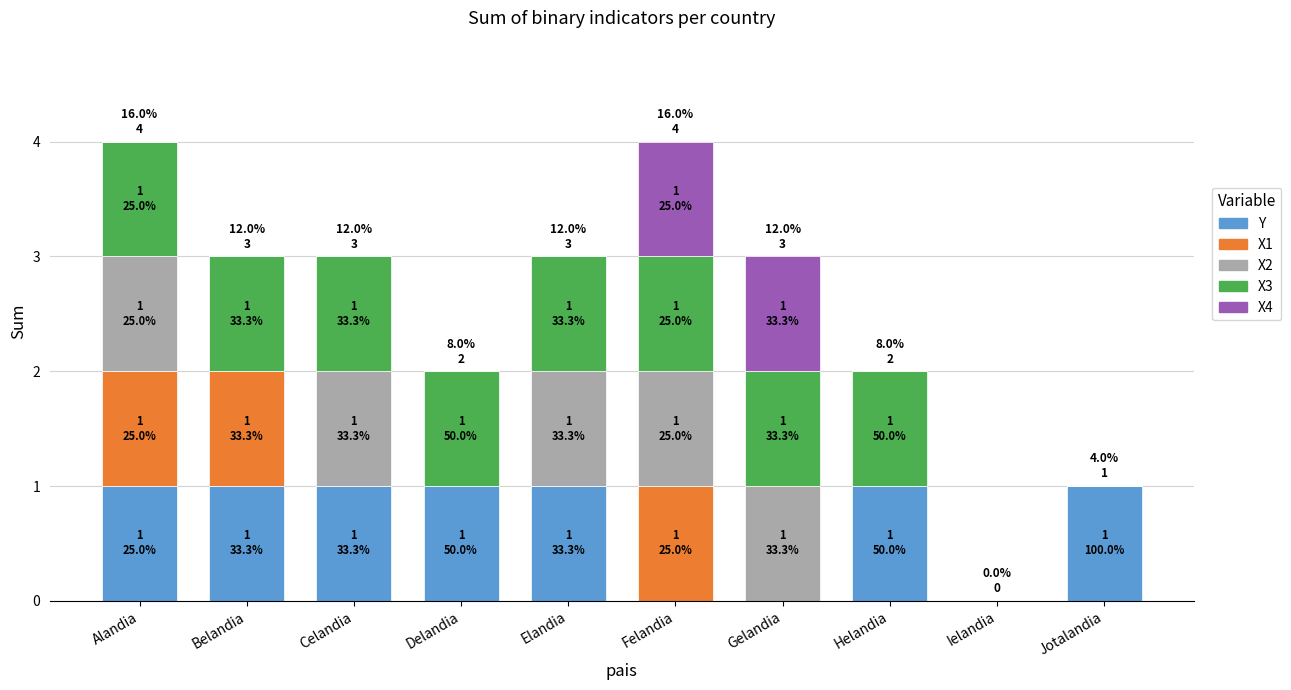

The Y series shows 1 at Celandia. True or false?

True